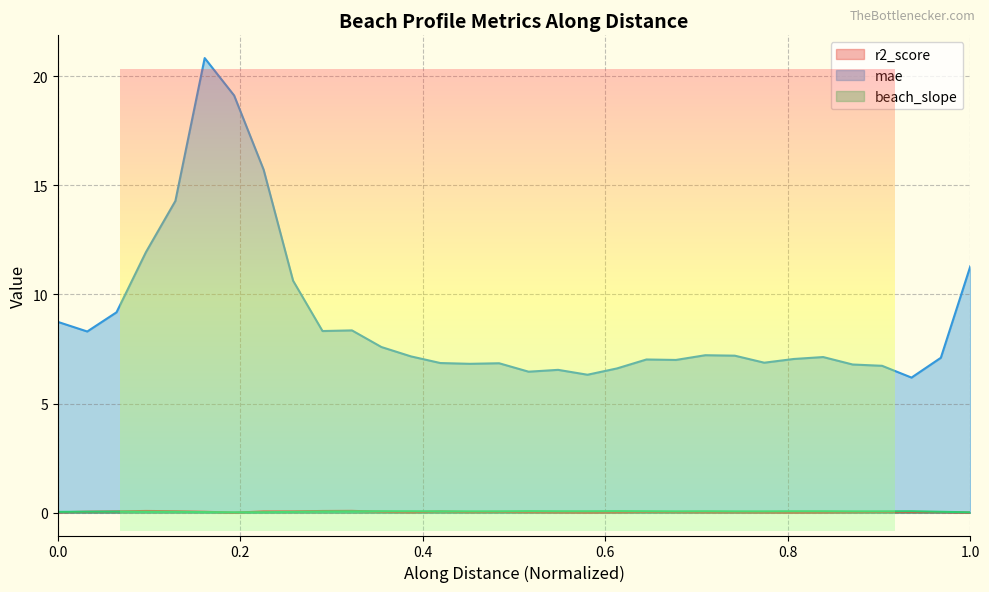

Which series changed the most between nzd0139-0017 and nzd0139-0023?

mae